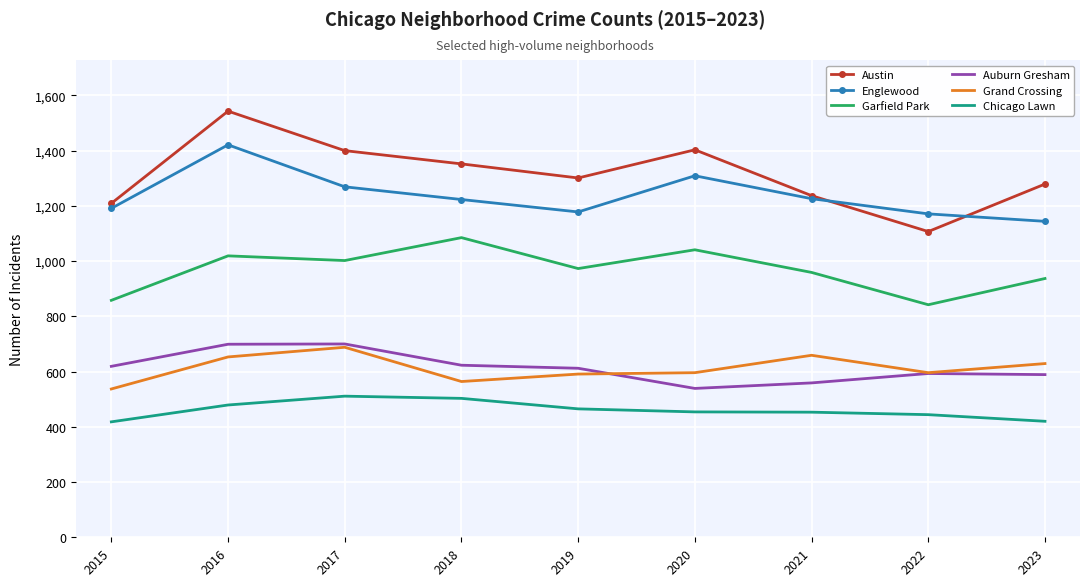

True or false: Chicago Lawn and Auburn Gresham intersect in this chart.

False